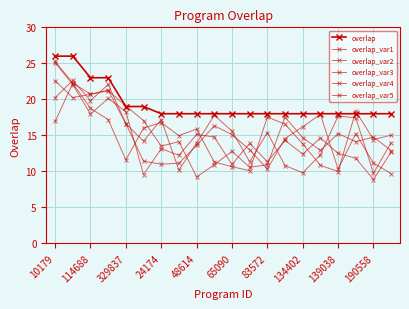

Where is overlap_var5 nearest to the value 17?

65090